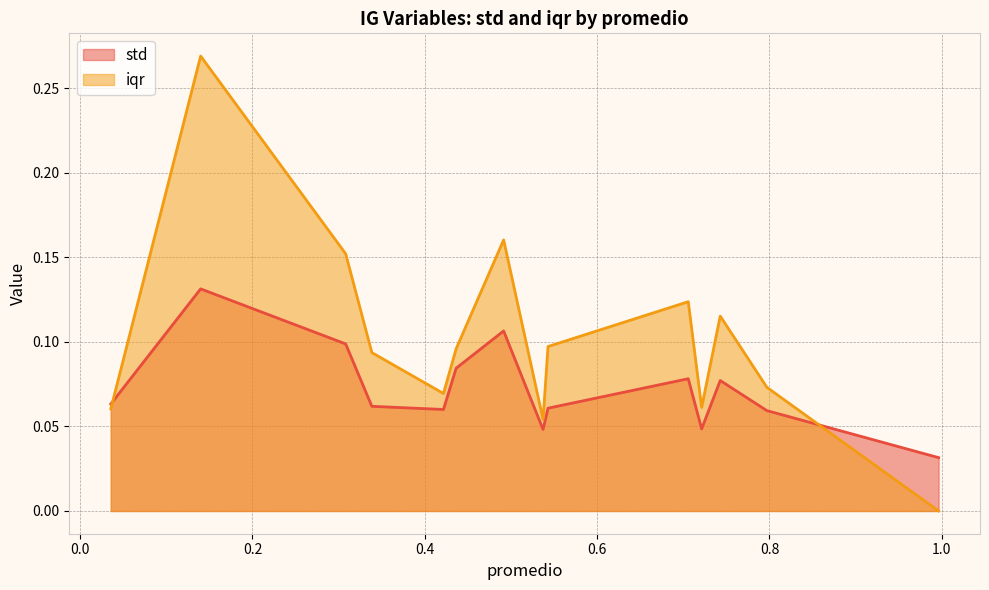

Where is iqr nearest to the value 0?

0.9962694440493217